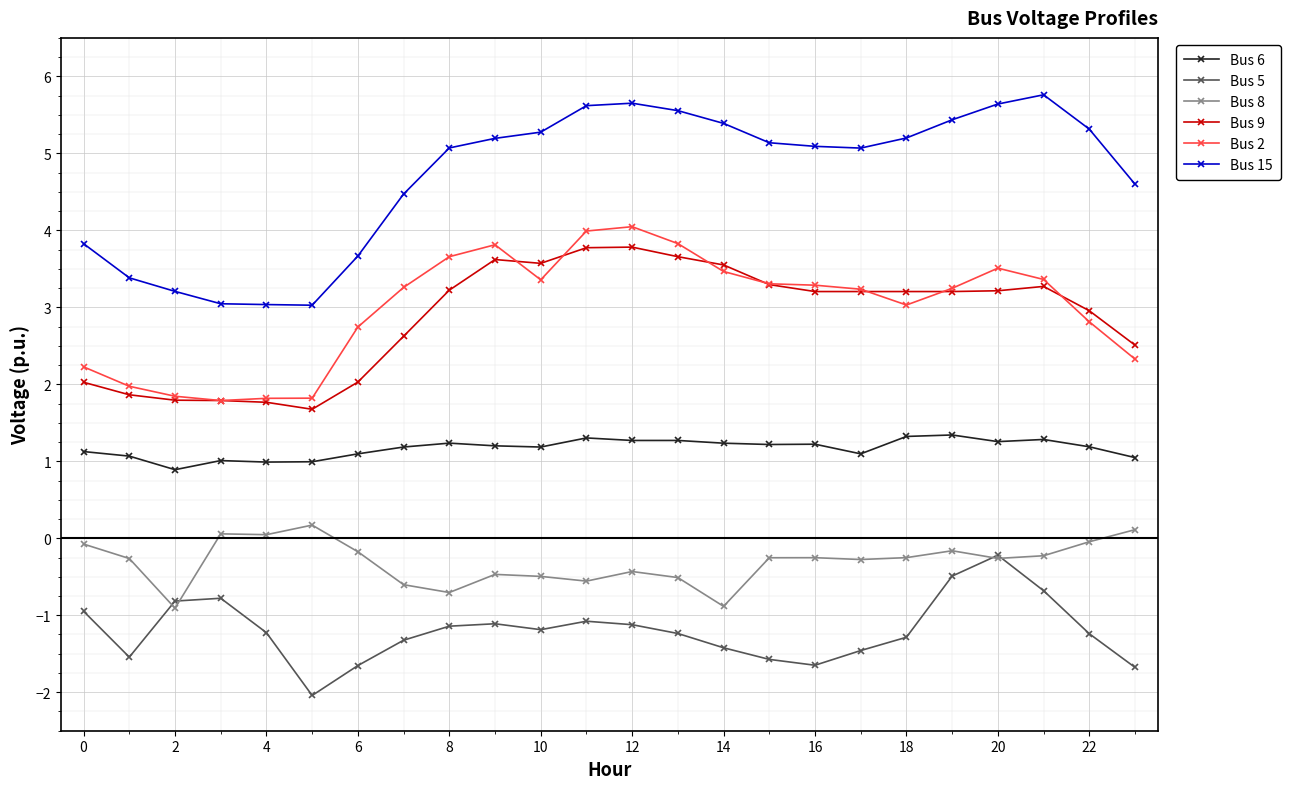

True or false: Bus 2 has more than 0 interior local peaks.

True